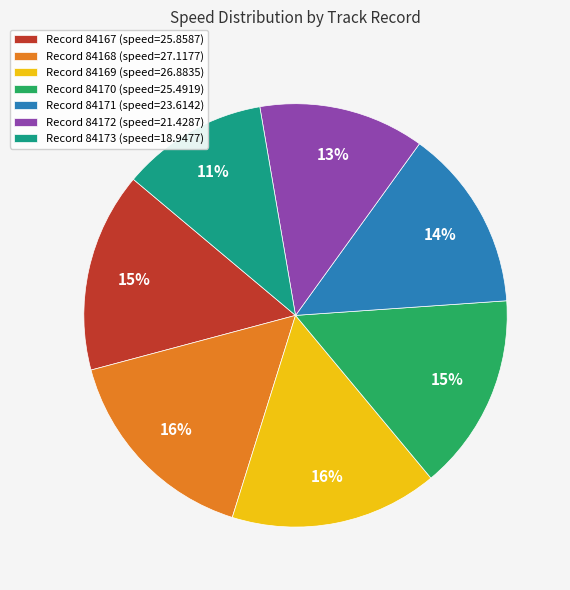

True or false: Record 84173 (speed=18.9477) accounts for 20% of the total.

False